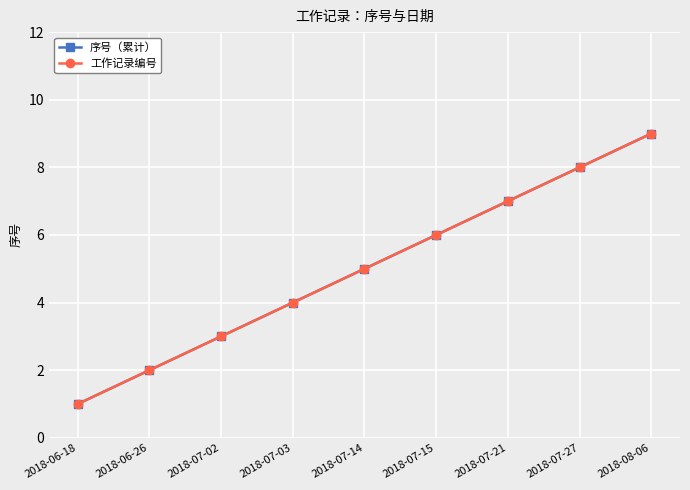

Which series has the largest total across all categories?

序号（累计）